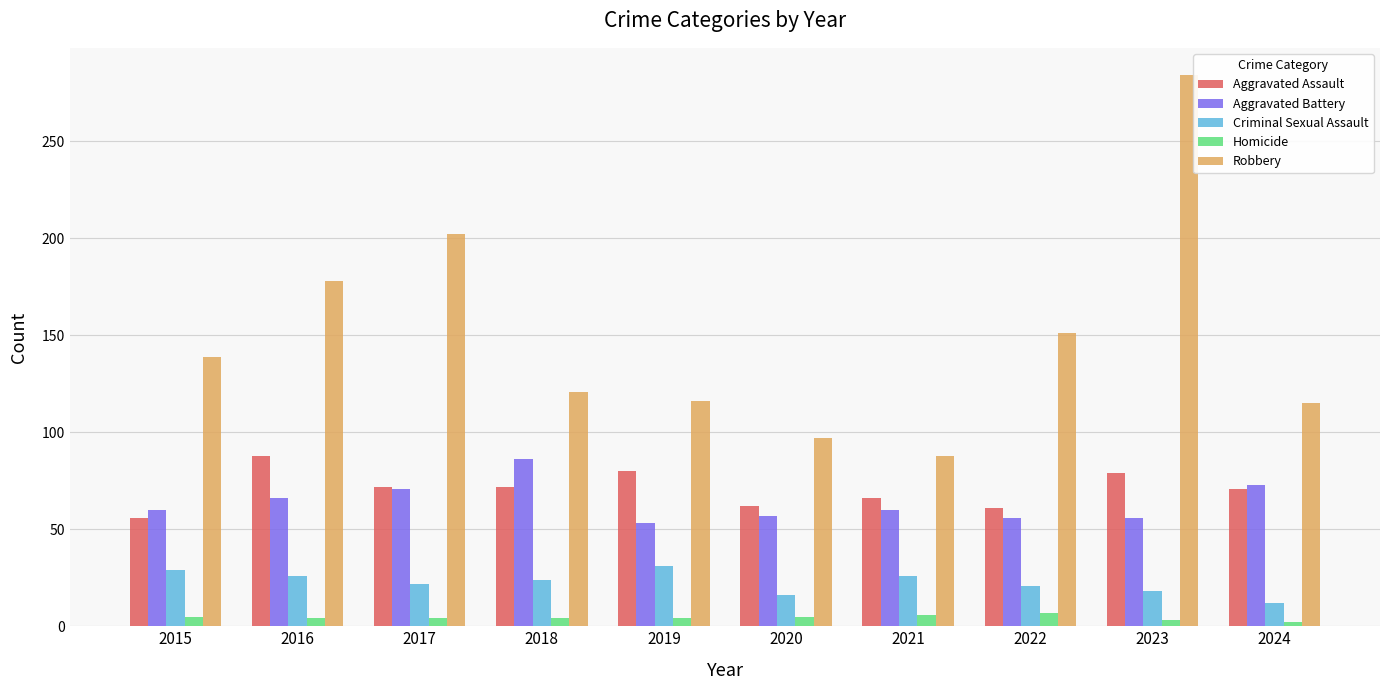

Which series has the largest range (max minus min)?

Robbery